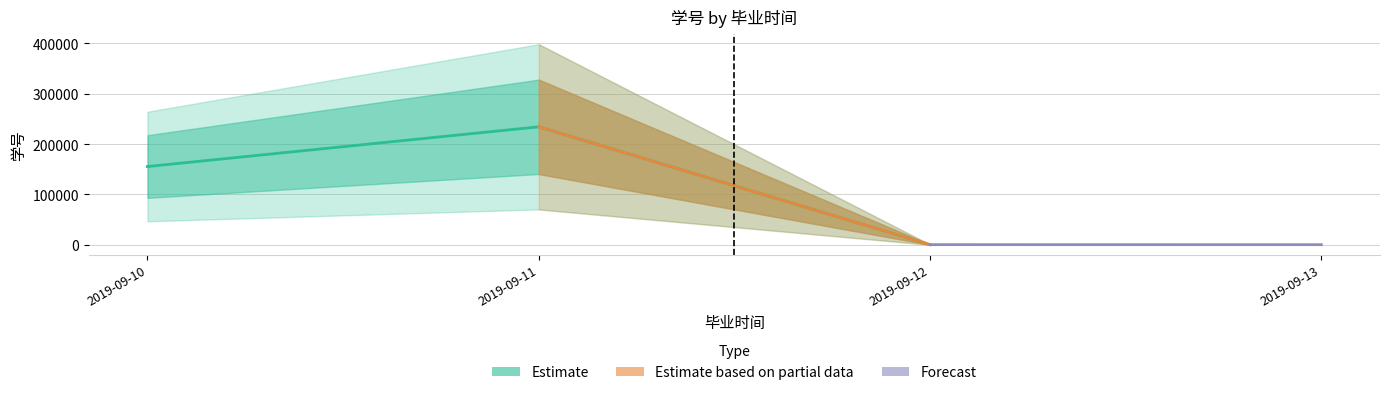

How many values are below 234324?

2